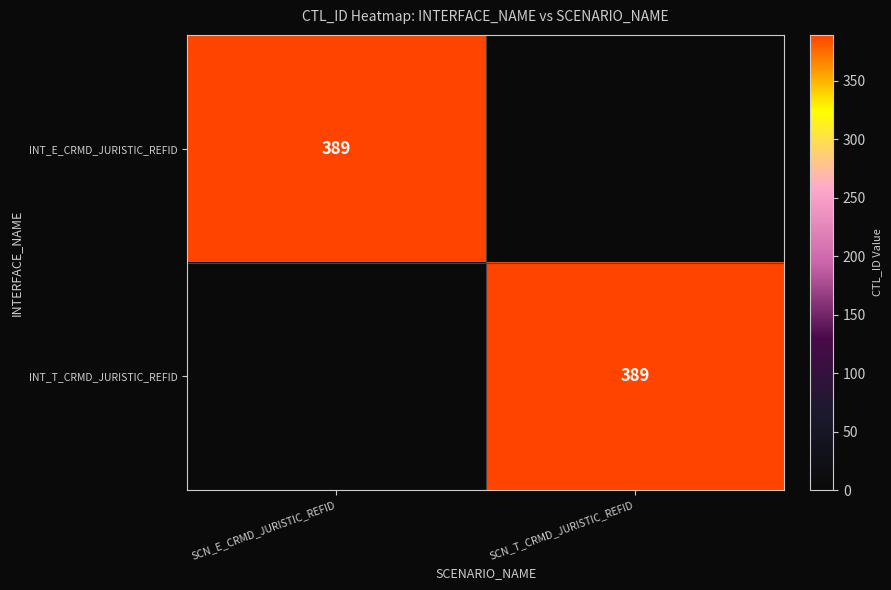

How many categories are shown in the chart?

2